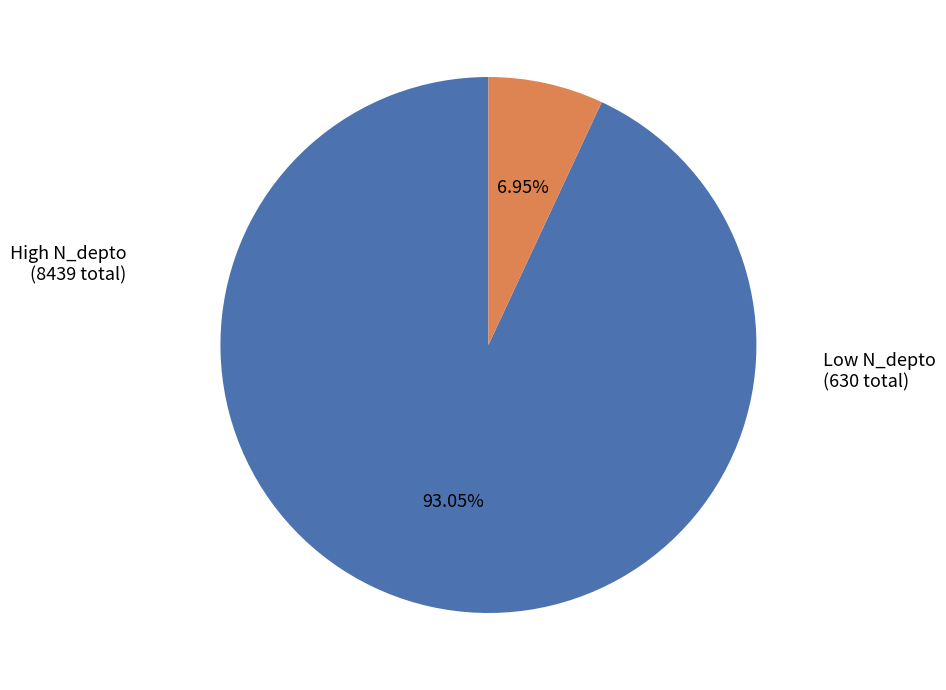

Is there a majority slice in this chart?

Yes